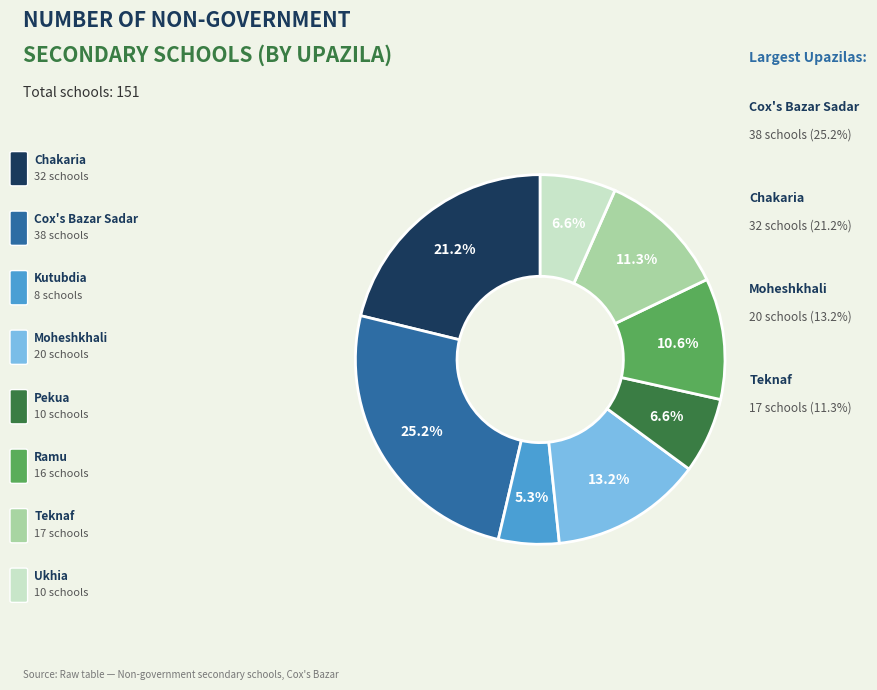

Does any single category account for the majority?

No